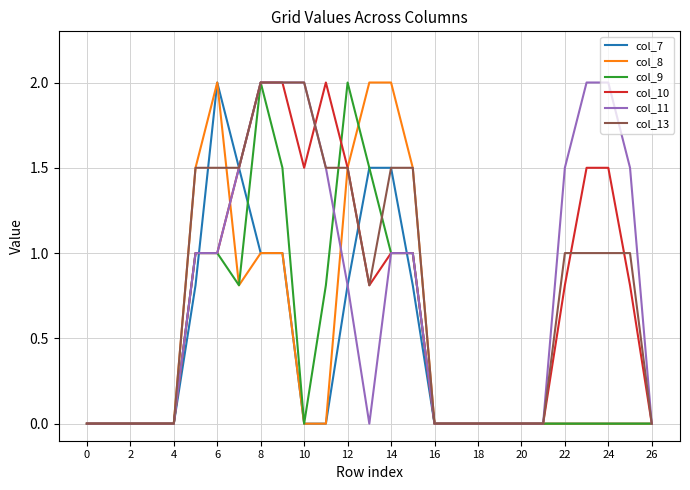

What is the greatest value displayed?

2.0